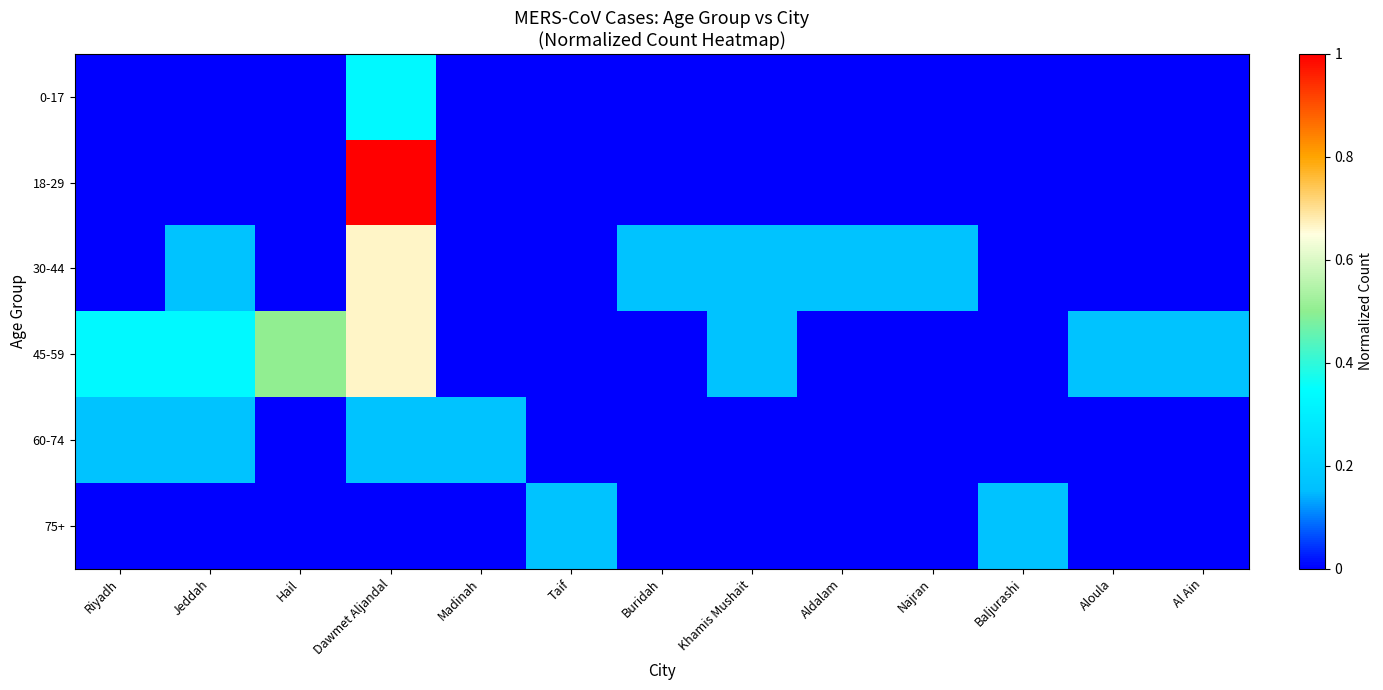

Which has a higher value, Khamis Mushait or Jeddah?

Khamis Mushait